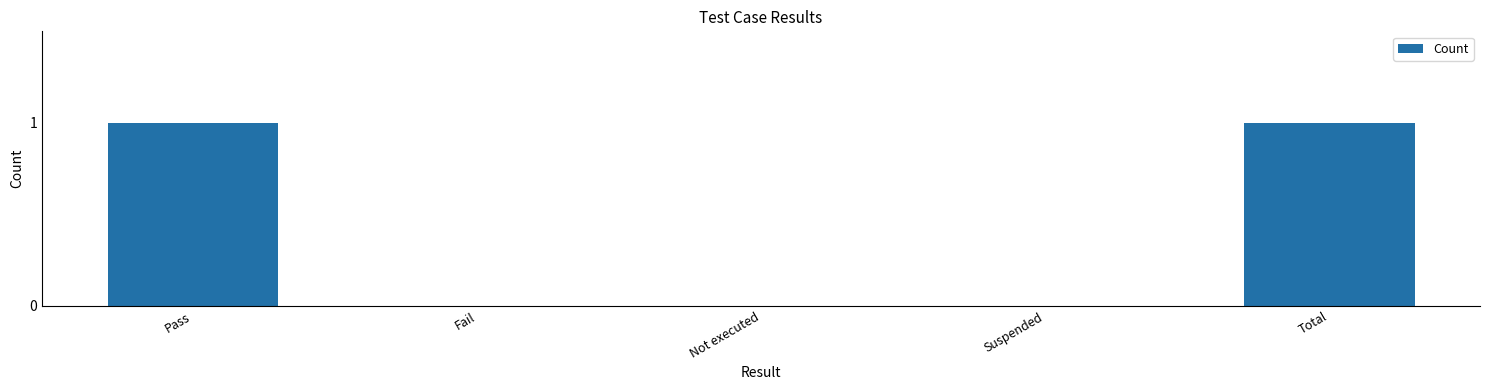

Which has a higher value, Total or Fail?

Total